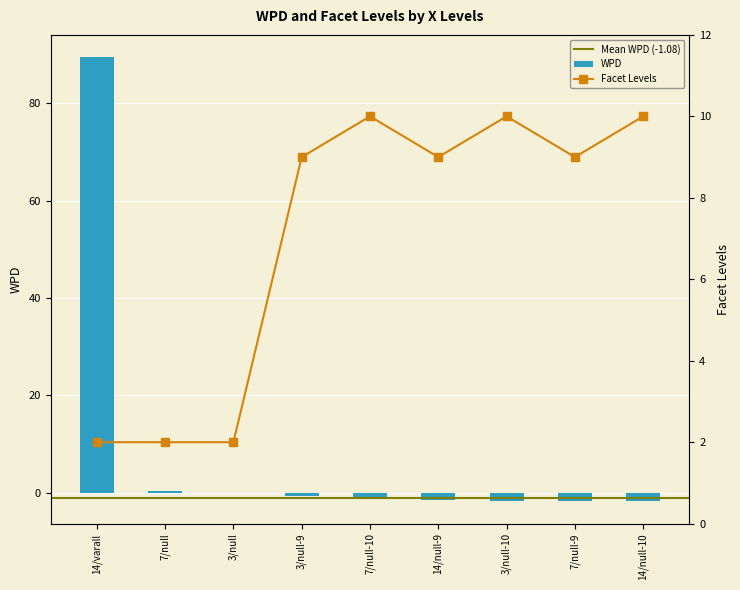

Are the bars grouped side by side (vs. stacked)?

Yes